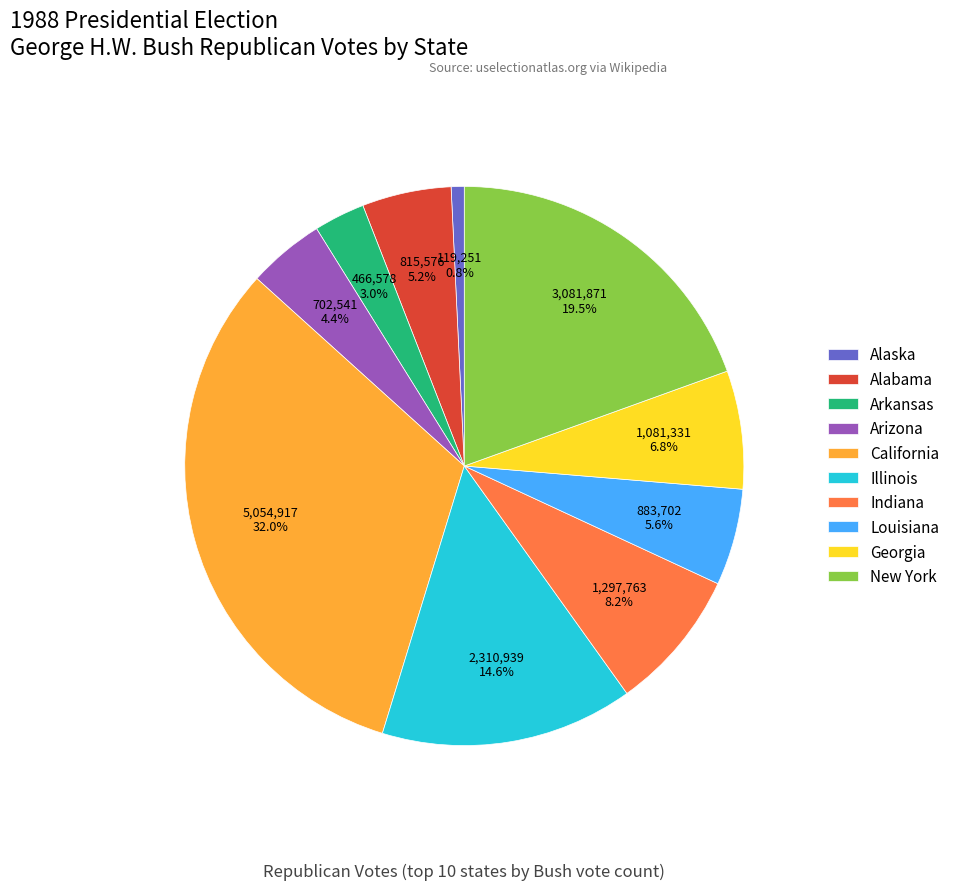

How much of the chart is everything except Georgia?

93.2%